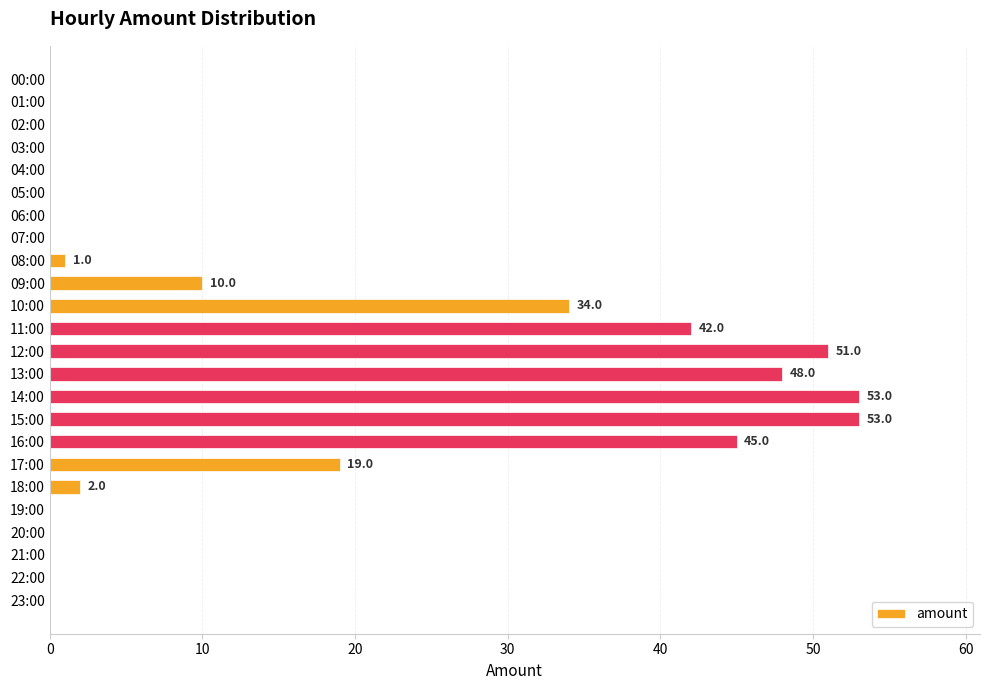

What is the maximum value shown in the chart?

53